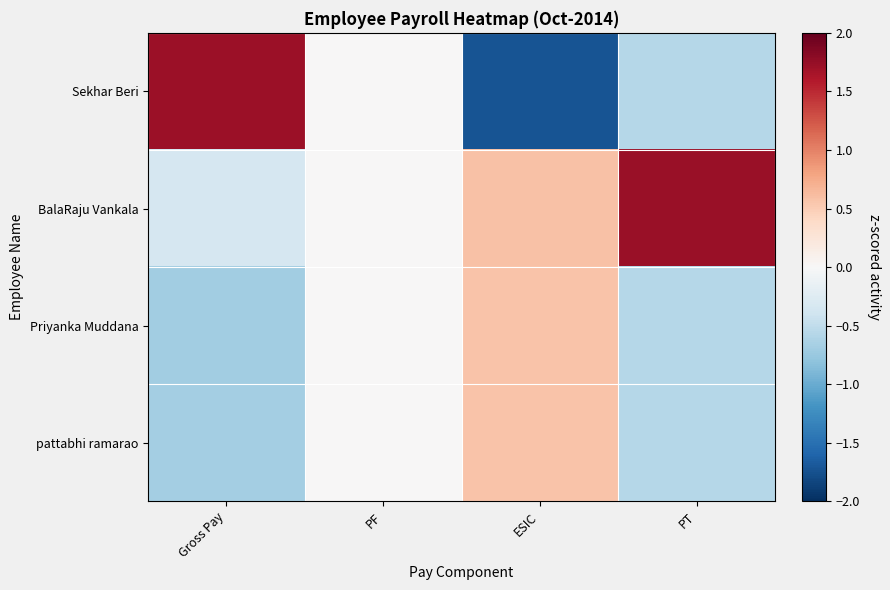

Reading left to right, transcribe all the data shown in this chart.

Sekhar Beri: Gross Pay=1.7	PF=0.0	ESIC=-1.7	PT=-0.6
BalaRaju Vankala: Gross Pay=-0.3	PF=0.0	ESIC=0.6	PT=1.7
Priyanka Muddana: Gross Pay=-0.7	PF=0.0	ESIC=0.6	PT=-0.6
pattabhi ramarao: Gross Pay=-0.7	PF=0.0	ESIC=0.6	PT=-0.6